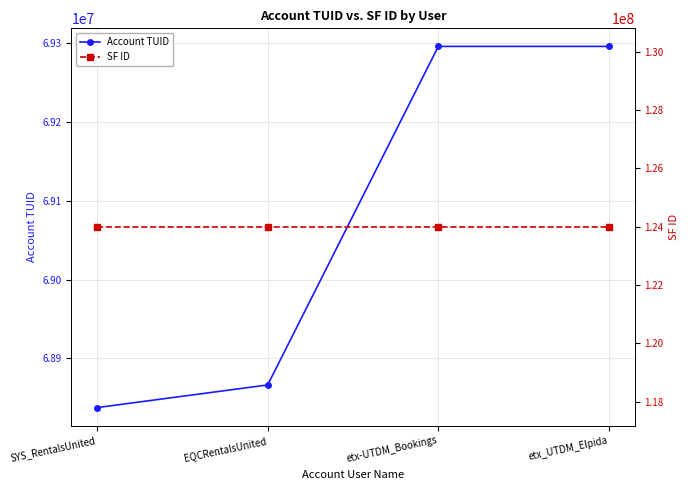

What is the spread (max minus min) of values at SYS_RentalsUnited?

55153085